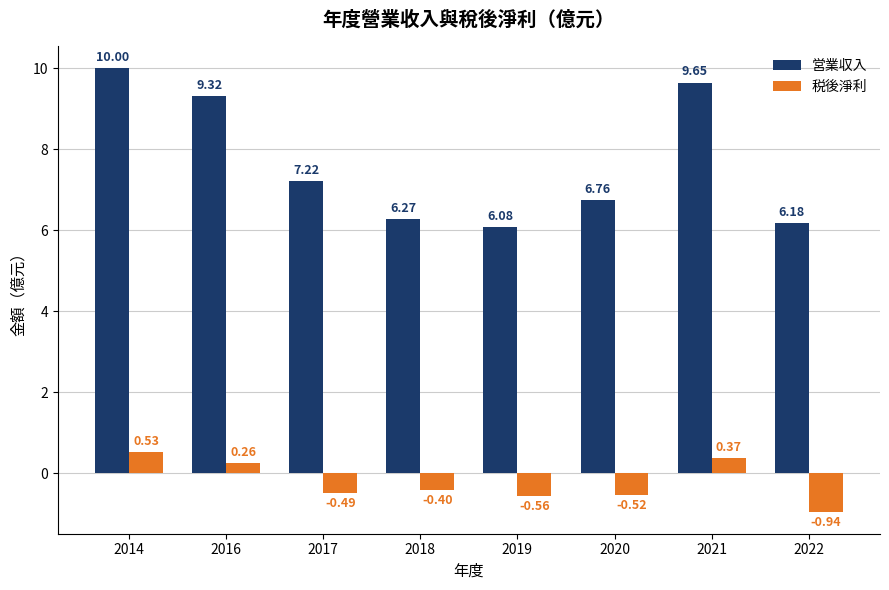

What is the sum of all 営業収入 values?

61.5